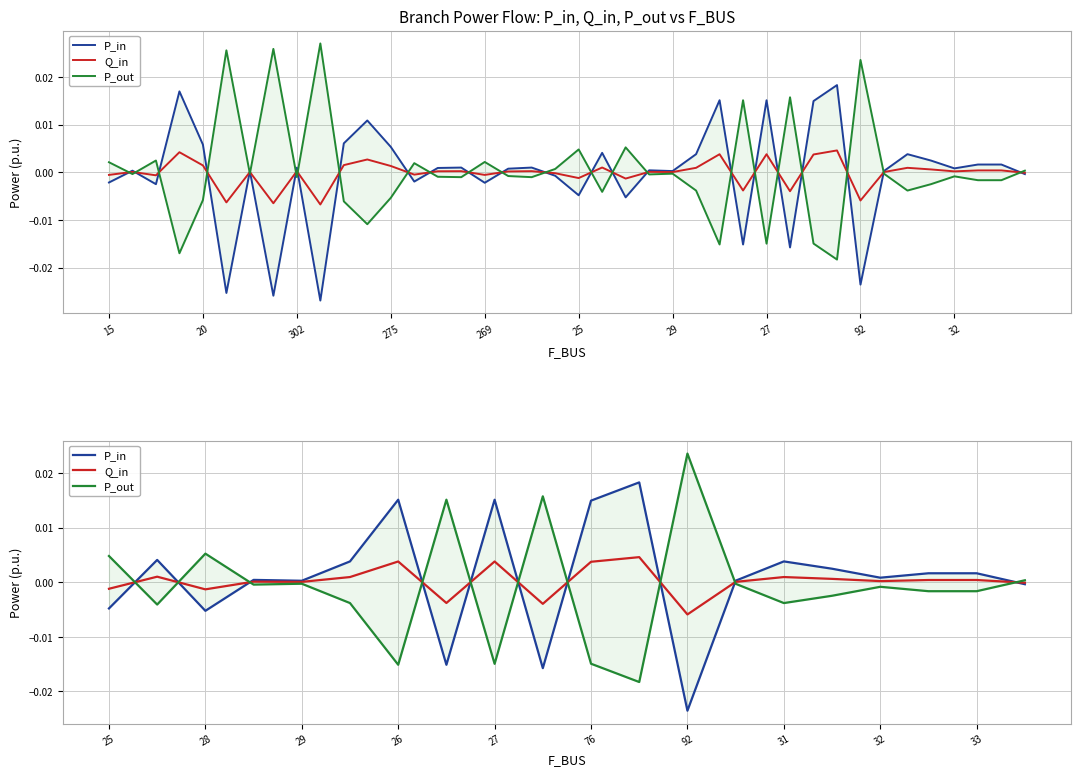

True or false: P_in and P_out intersect in this chart.

True